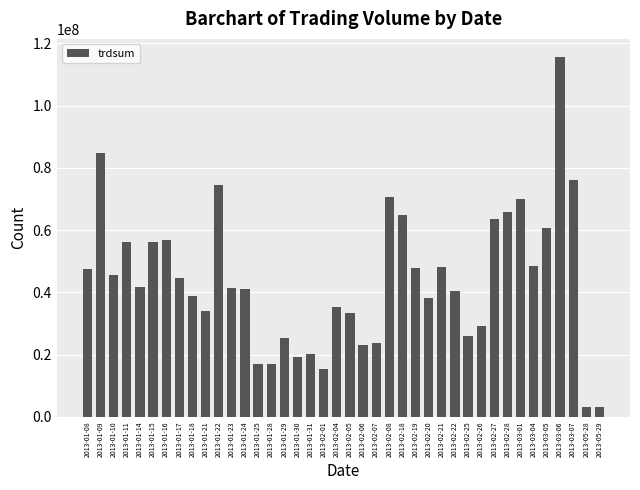

Which has a higher value, 2013-02-18 or 2013-02-22?

2013-02-18